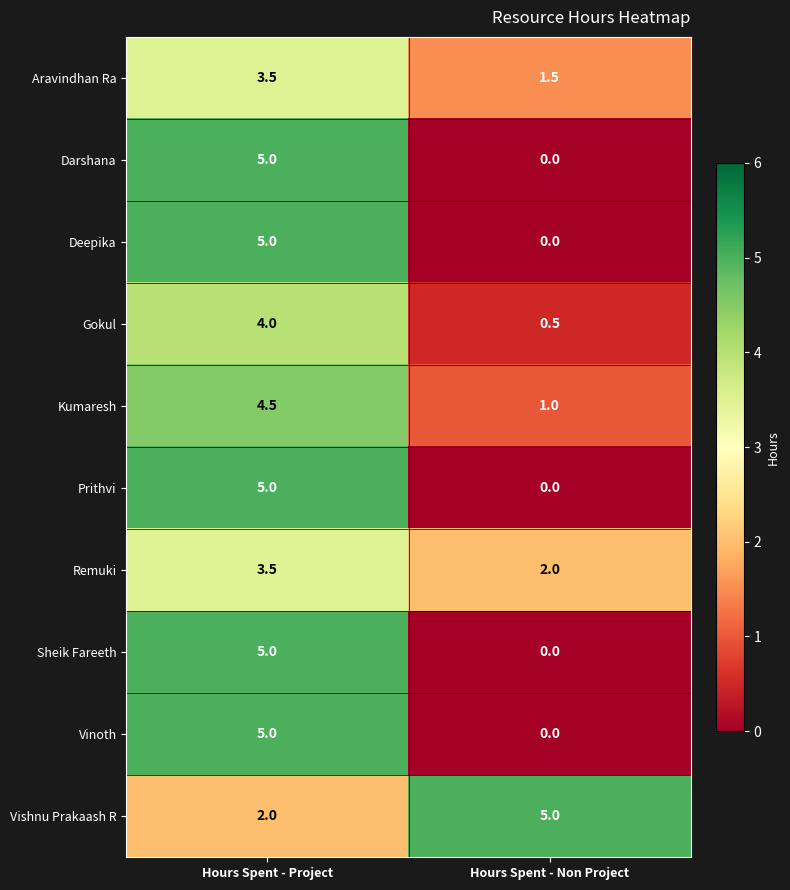

What is the spread (max minus min) of values at Hours Spent - Project?

3.0